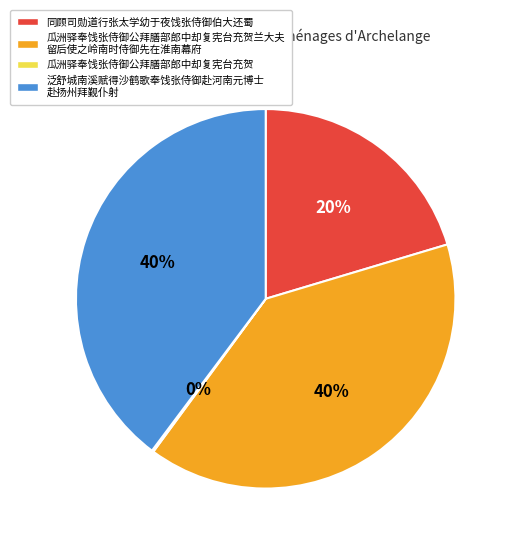

To the nearest percent, what is the difference between the largest and smallest slice percentages?

40%